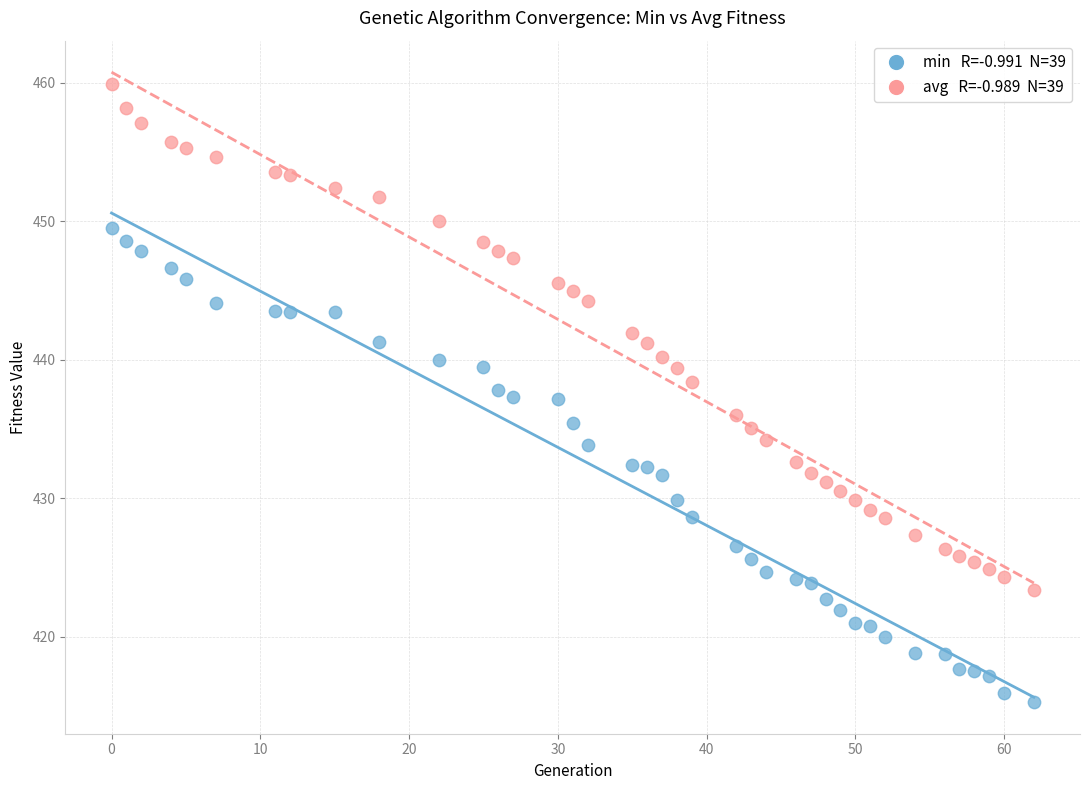

Across all data points, what is the range of X values (max minus min)?

62.0